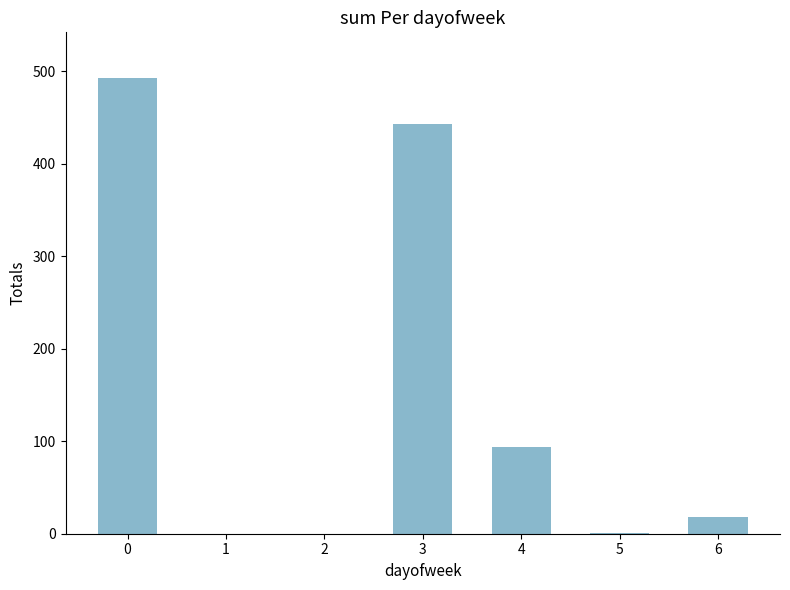

Are the bars horizontal?

No